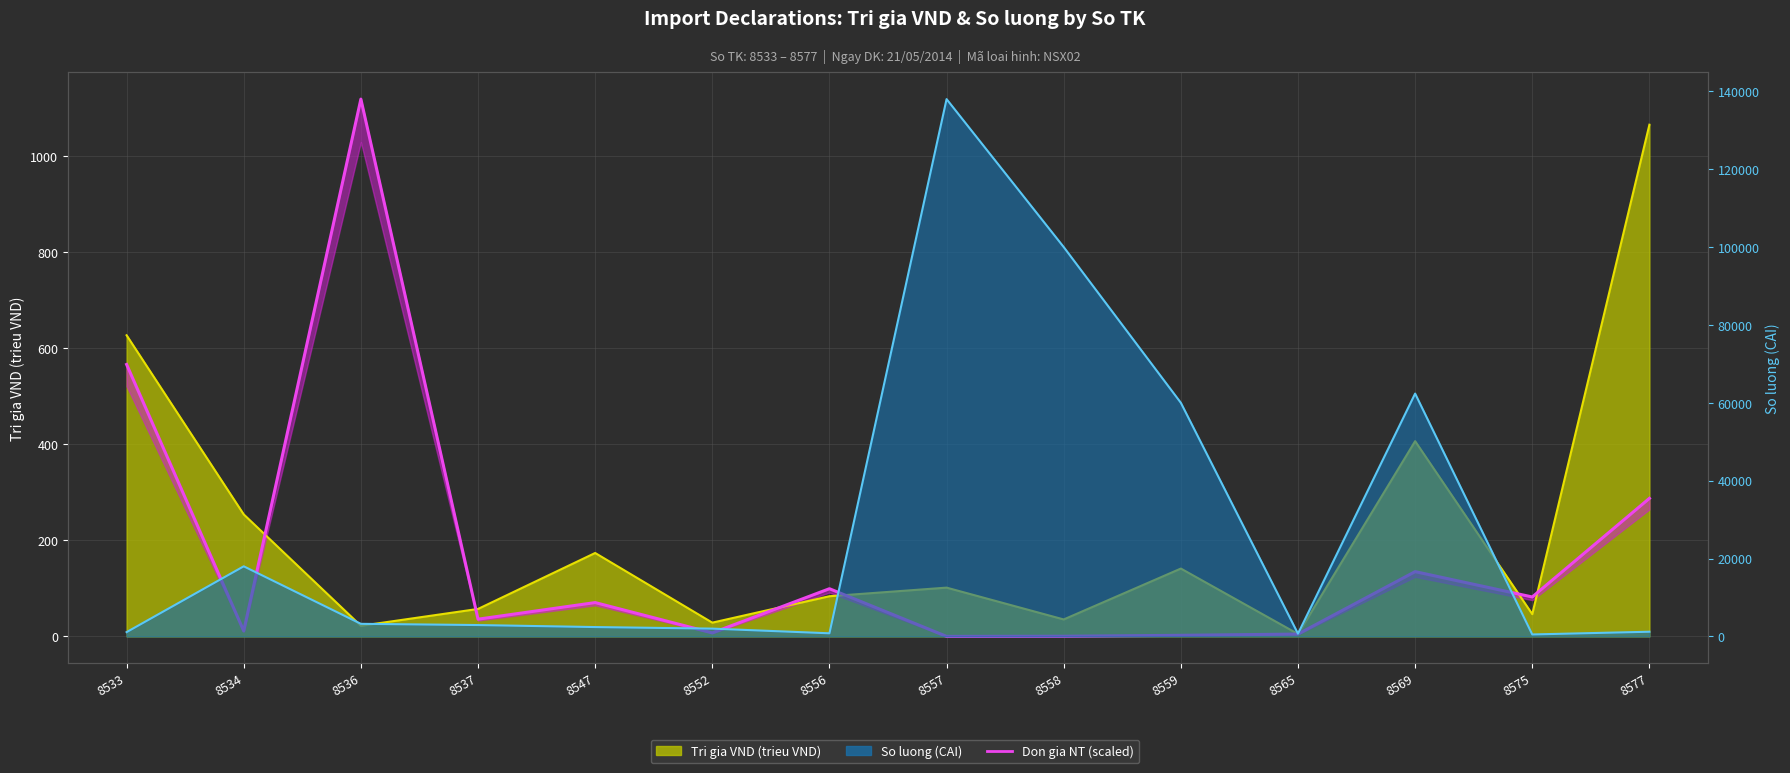

At which category does the chart reach its peak across all series?

8536